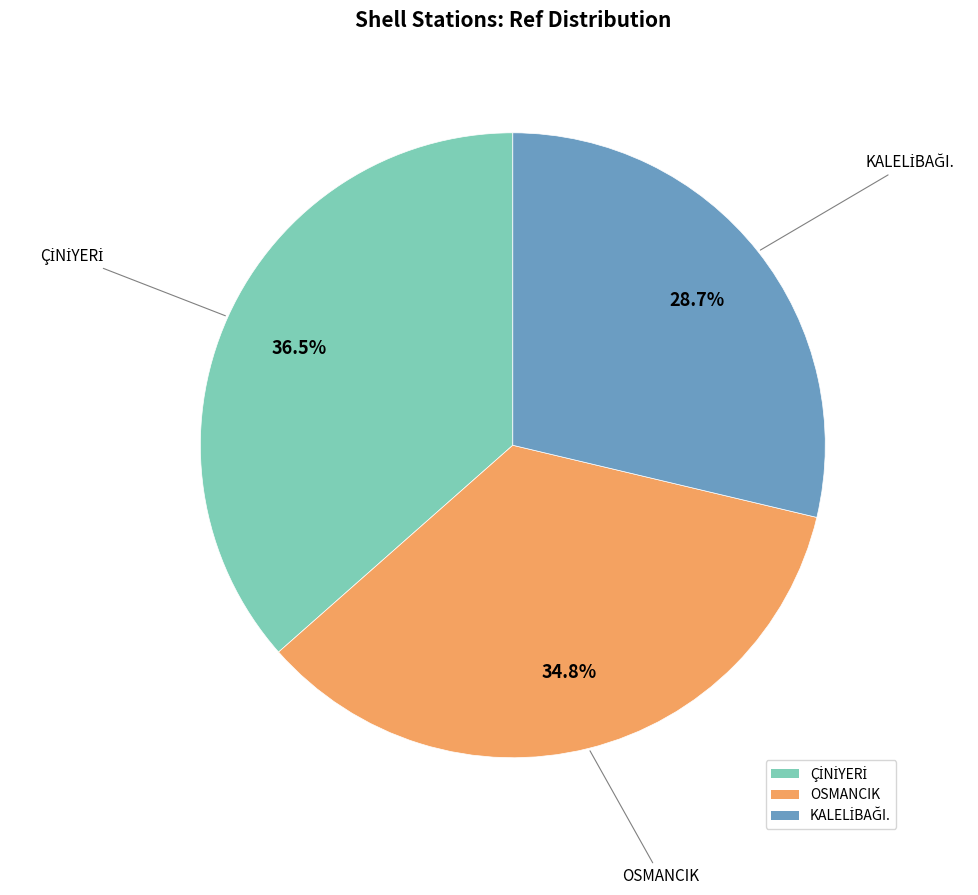

Does OSMANCIK account for over 50% of the chart?

No